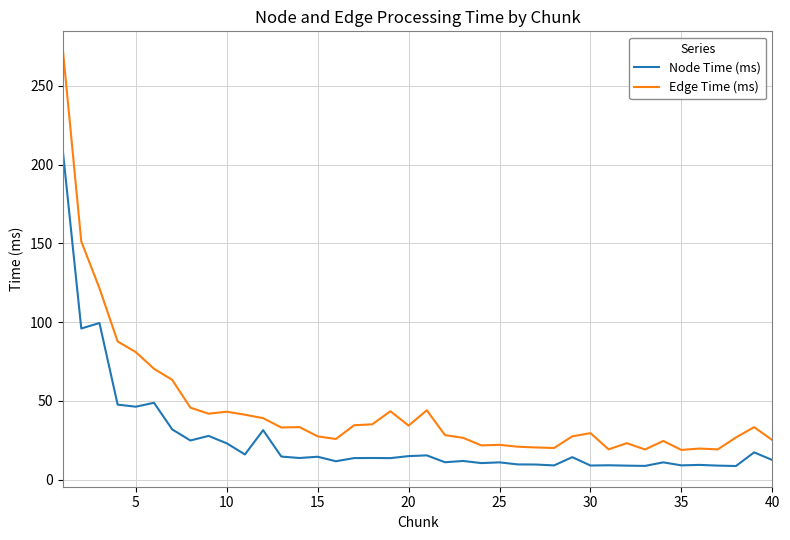

True or false: Edge Time (ms) and Node Time (ms) intersect in this chart.

False